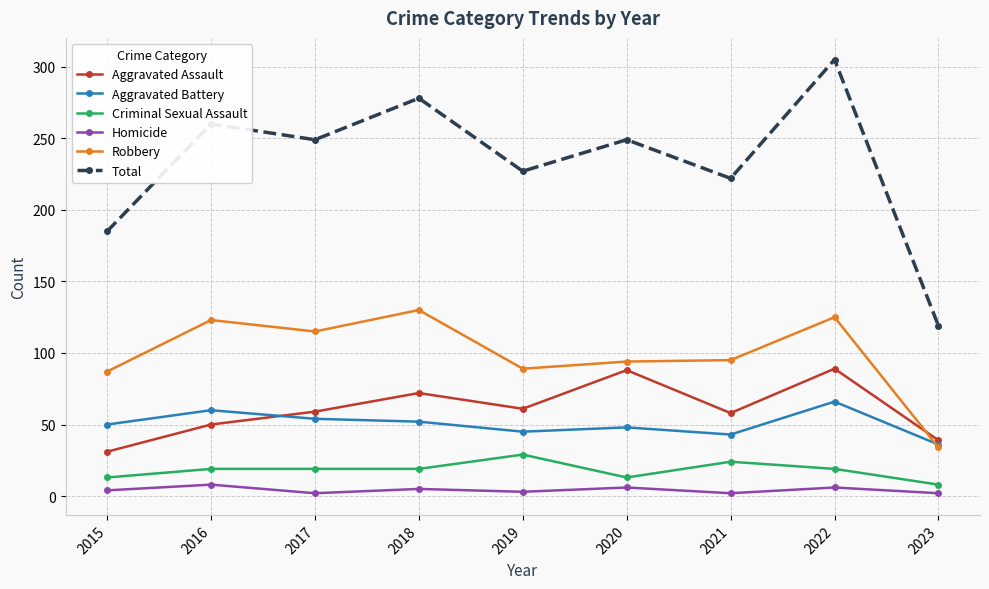

What is the sum of the Aggravated Battery values at 2023 and 2016?

96